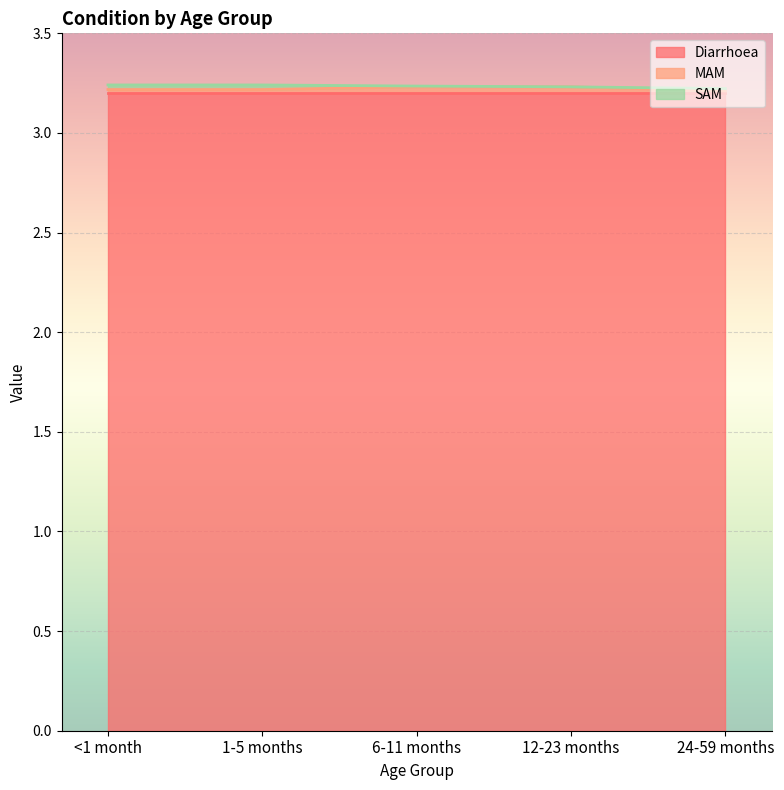

At 24-59 months, list the series in order from smallest to largest.

MAM, SAM, Diarrhoea